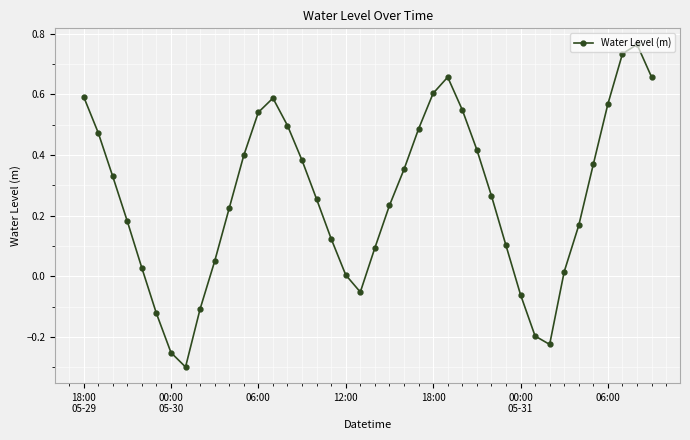

How many categories are shown in the chart?

40